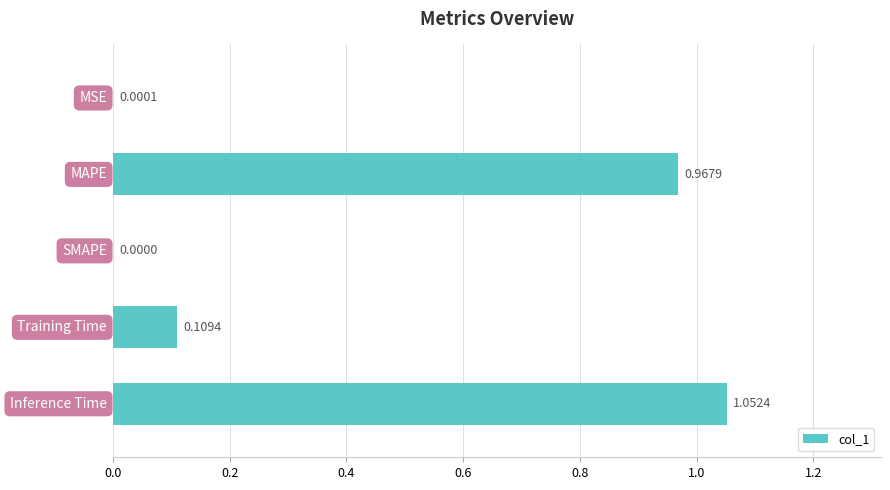

What is the sum of all values?

2.1